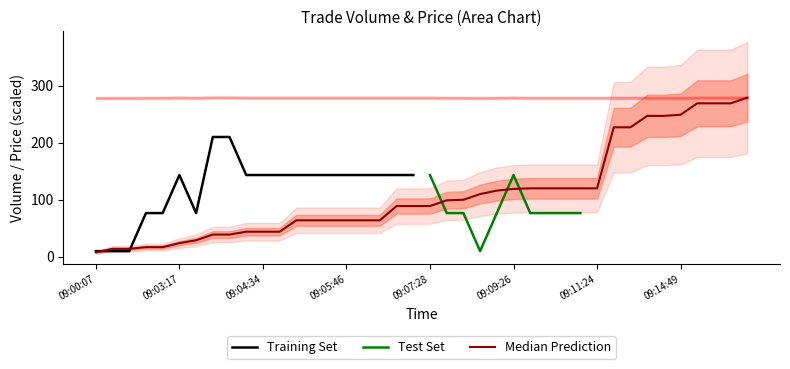

True or false: the data has more than 0 interior local peaks.

False